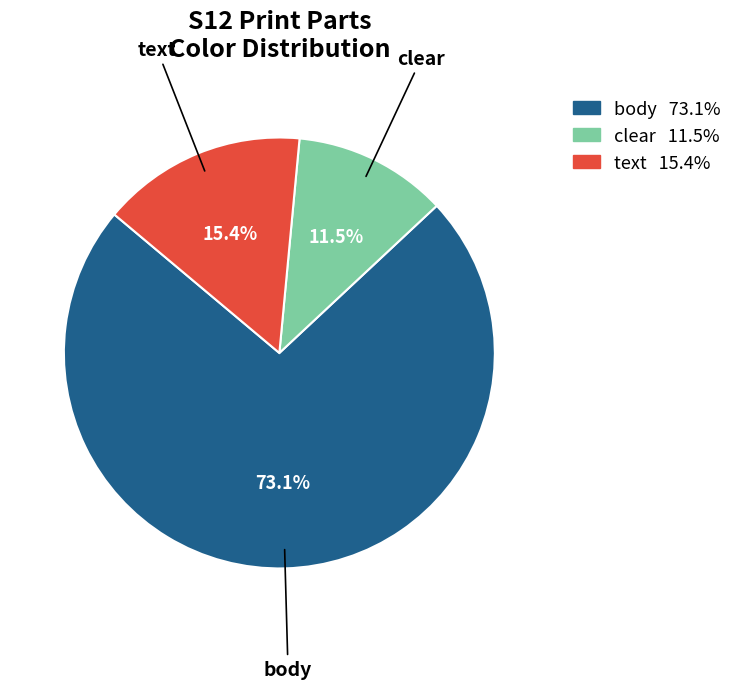

The clear slice represents 31% of the pie. True or false?

False